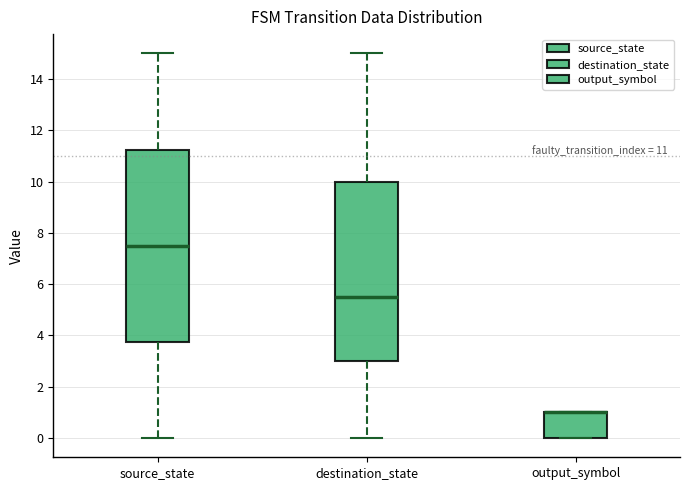

Comparing the boxes themselves (not the whiskers), which one is the tallest?

source_state